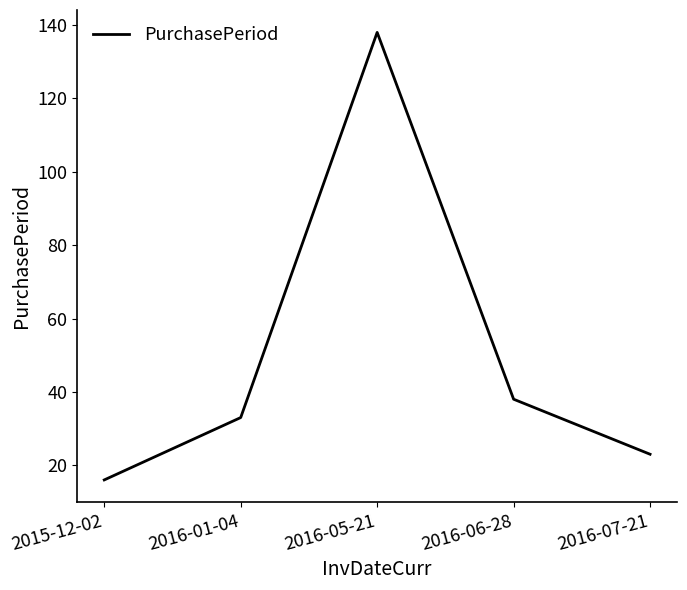

How many lines are shown in the chart?

1